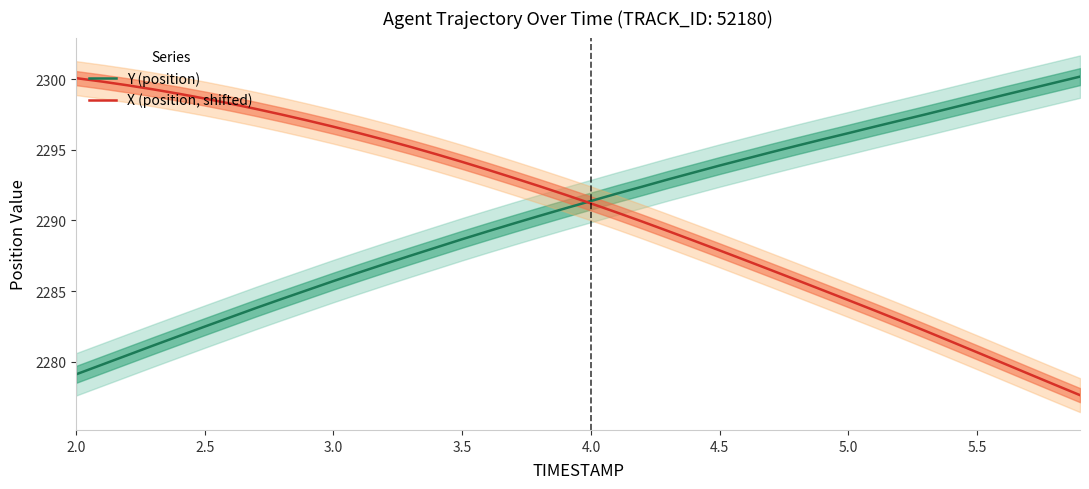

What is the sum of all Y (position) values?

91622.5